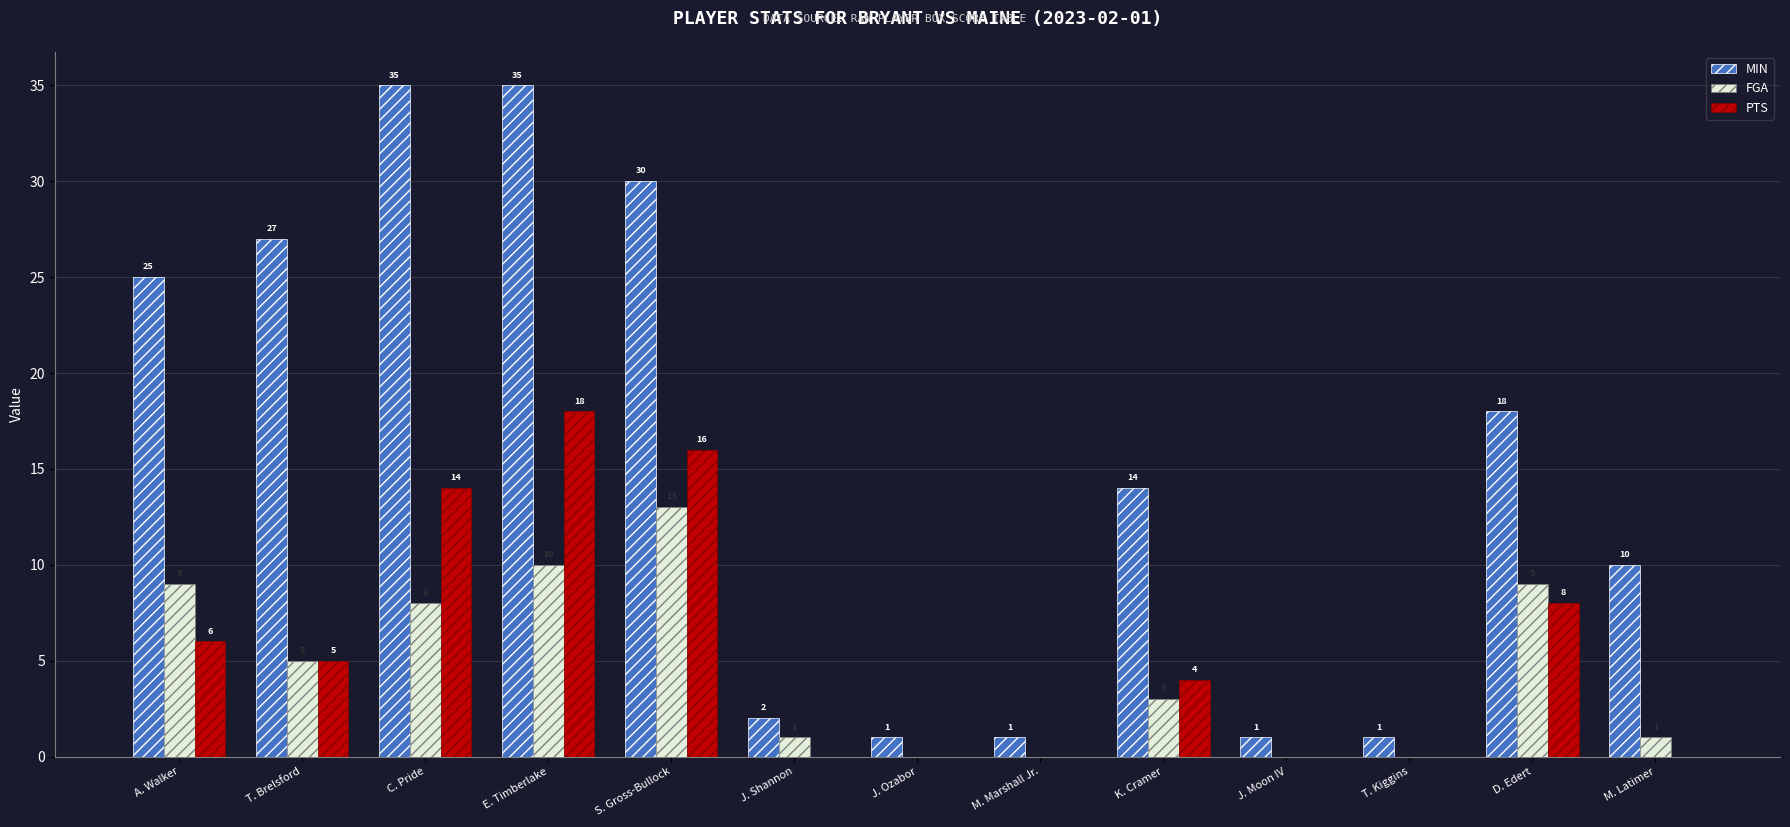

What is the average value of the FGA series?

5